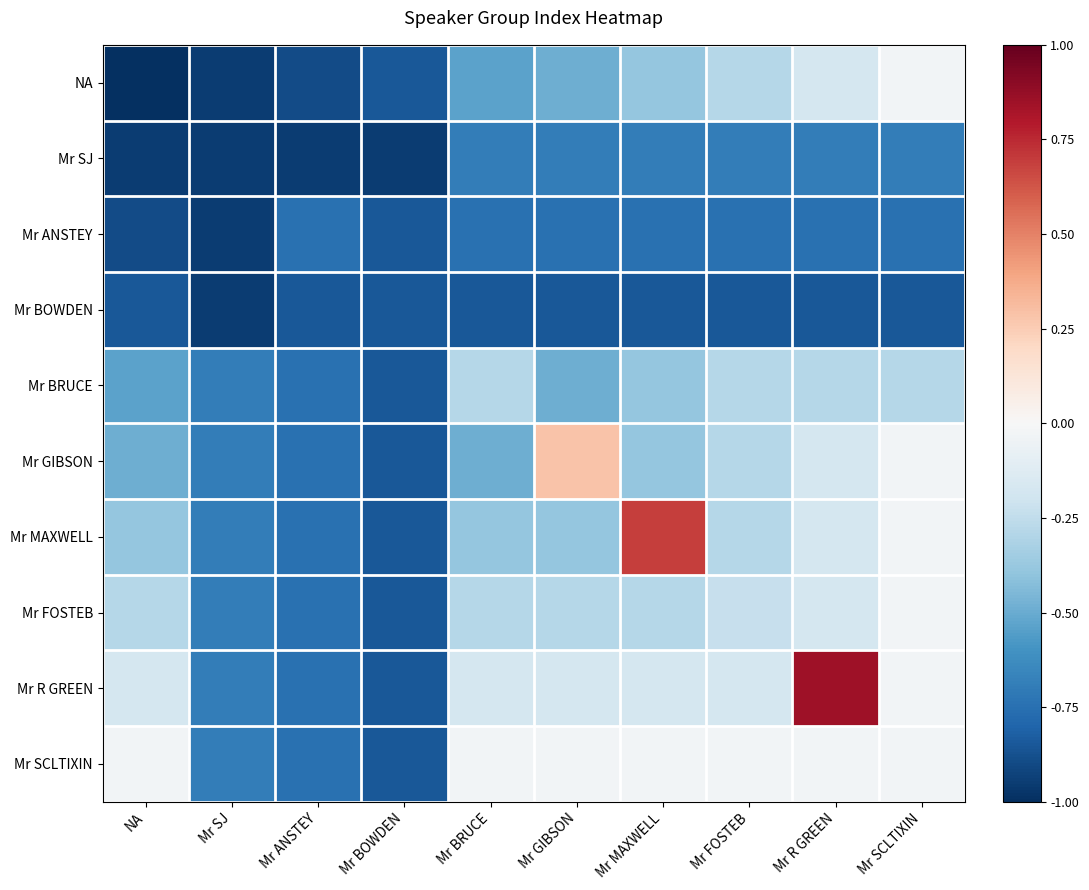

Rank the series by their maximum value, from lowest to highest.

Mr BOWDEN, Mr ANSTEY, Mr SJ, Mr BRUCE, NA, Mr FOSTEB, Mr SCLTIXIN, Mr GIBSON, Mr MAXWELL, Mr R GREEN